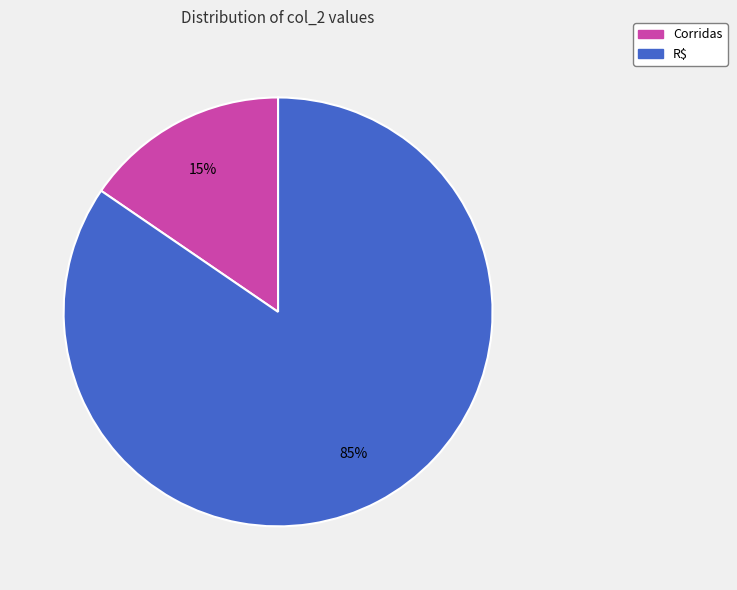

To the nearest percent, what is the combined percentage of R$ and Corridas?

100%